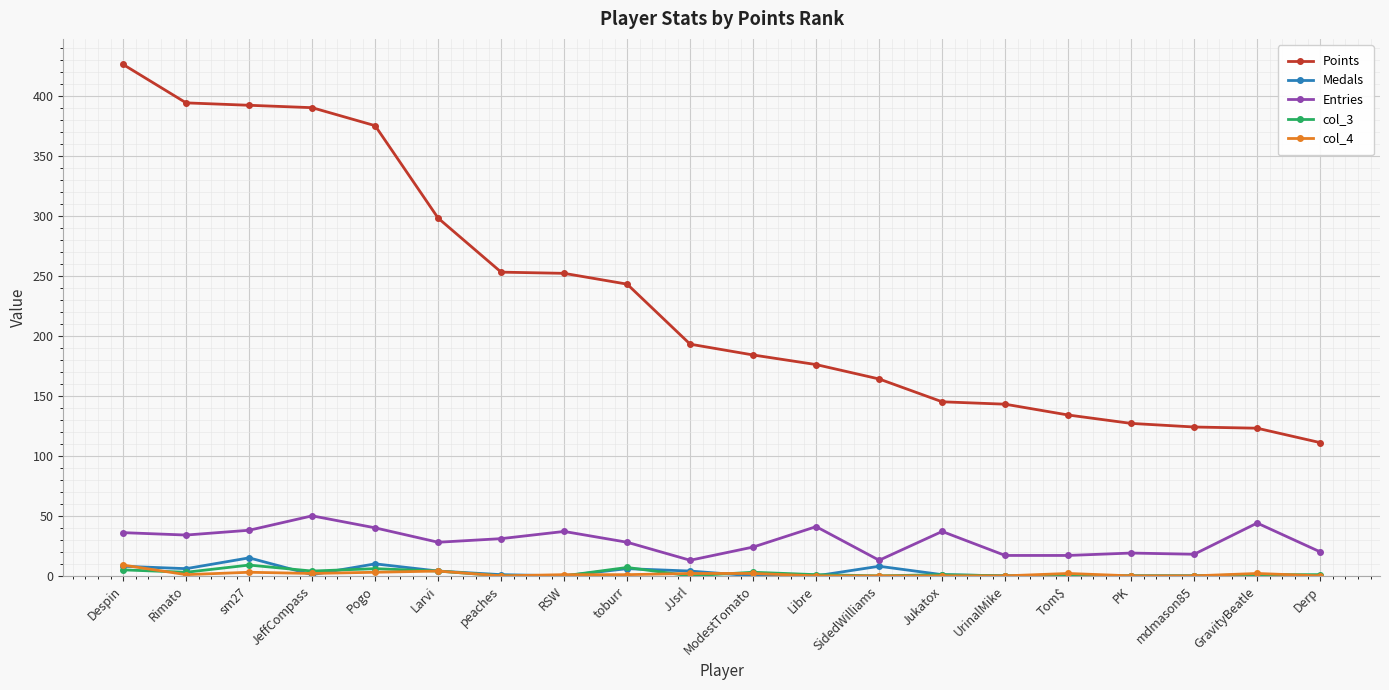

Which series has the largest total across all categories?

Points